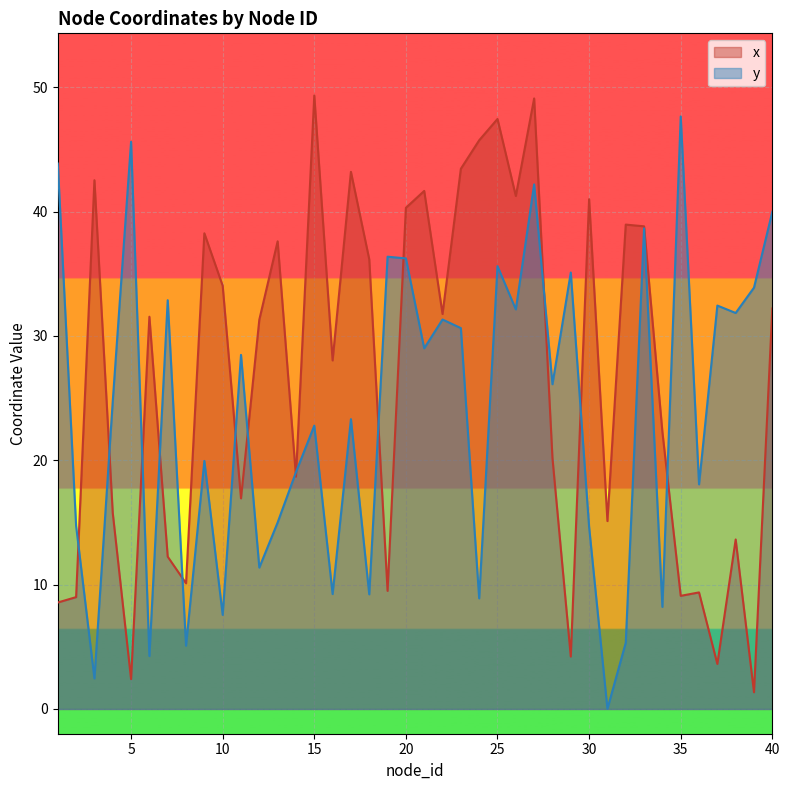

How many values in the y series exceed 26?

20